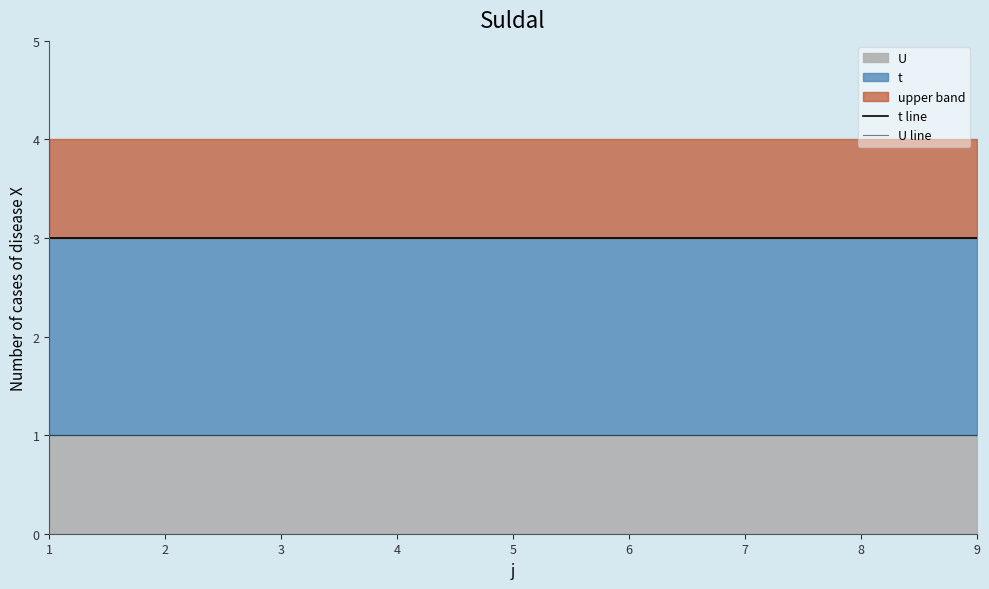

At 6, list the series in order from largest to smallest.

t line, U line